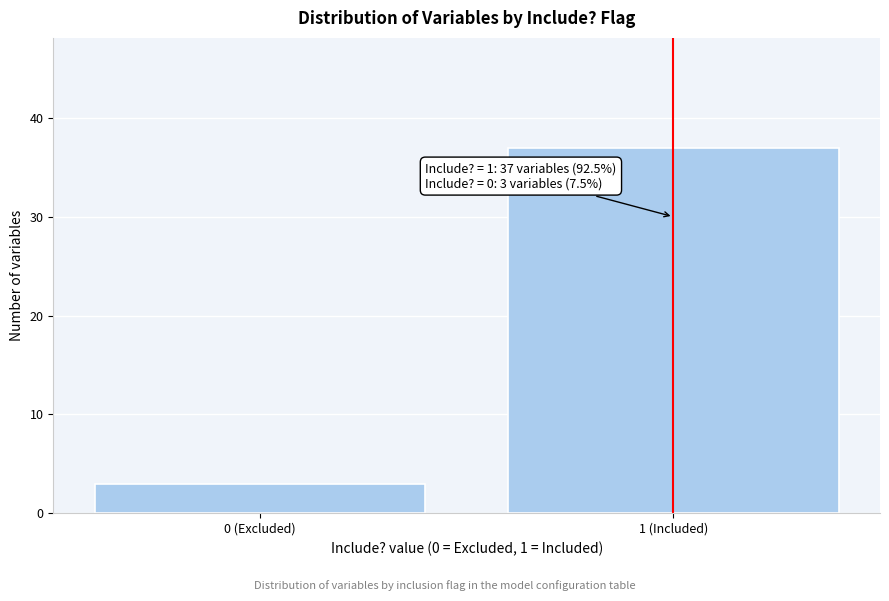

Reading left to right, transcribe all the data shown in this chart.

0 (Excluded)=3	1 (Included)=37